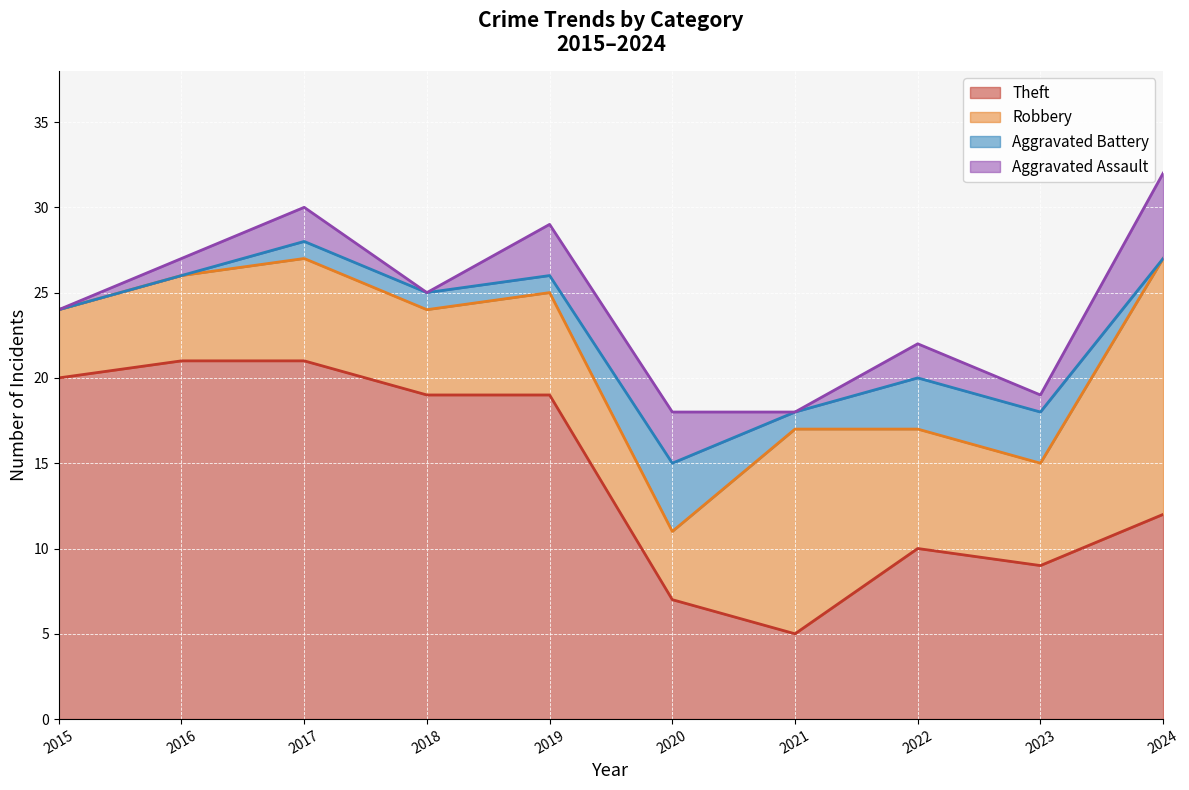

At which category is the sum across all series the highest?

2024